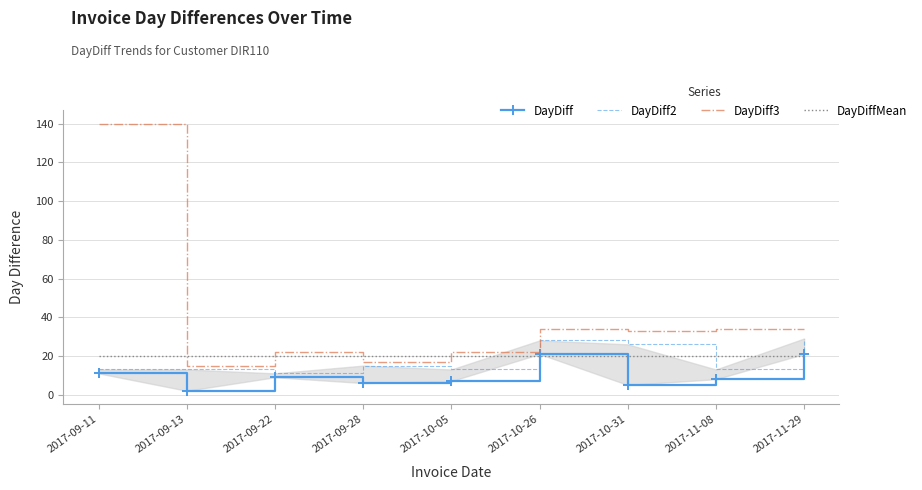

Which has a higher value, 2017-10-31 or 2017-09-11?

2017-09-11